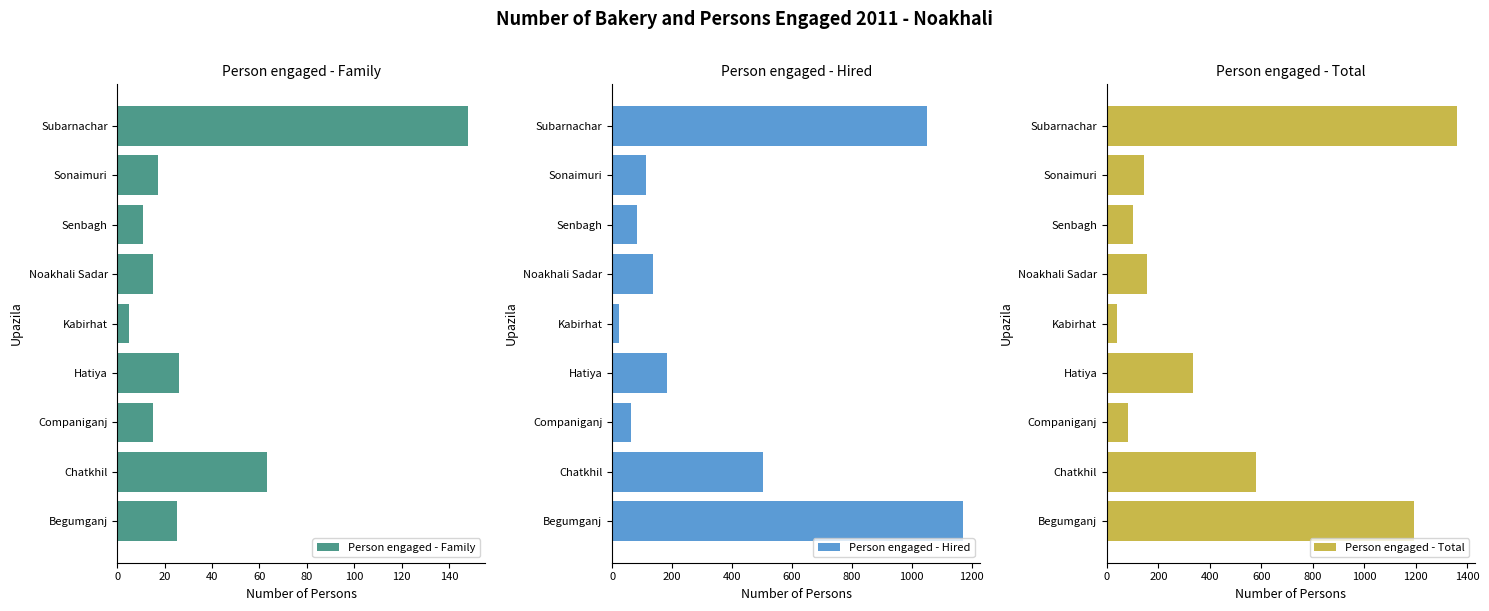

What is the lowest value of the Person engaged - Hired series?

24